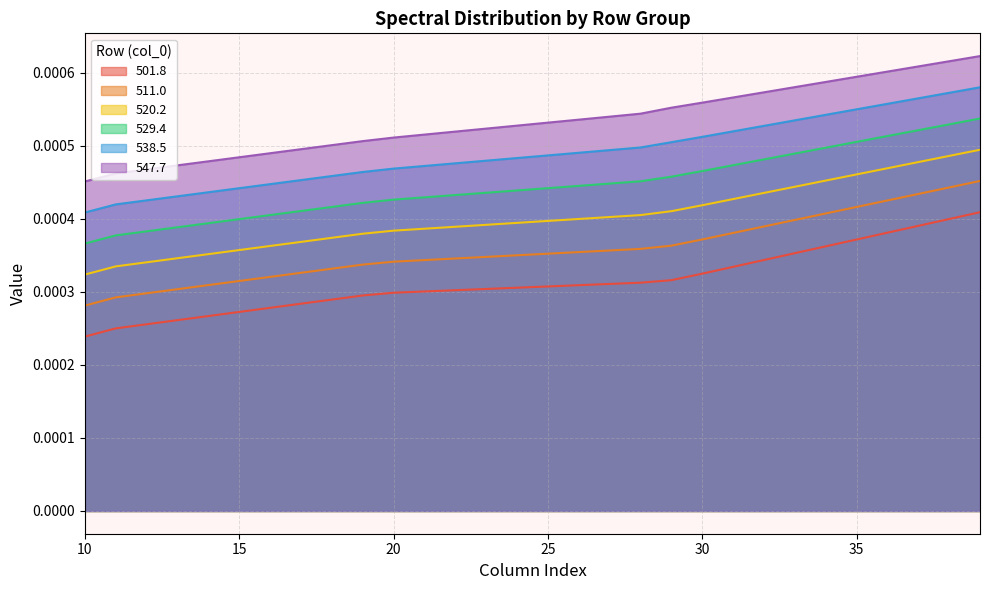

True or false: 501.8 has a value of 0.0 at 19.

True